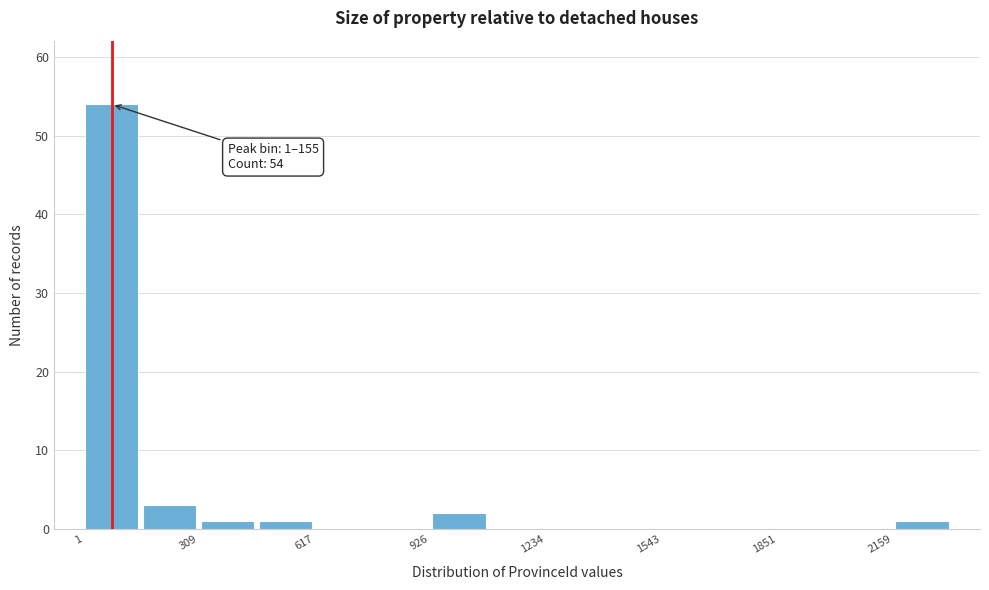

Read against the x-axis, roughly where is the centre of the tallest bar?

100